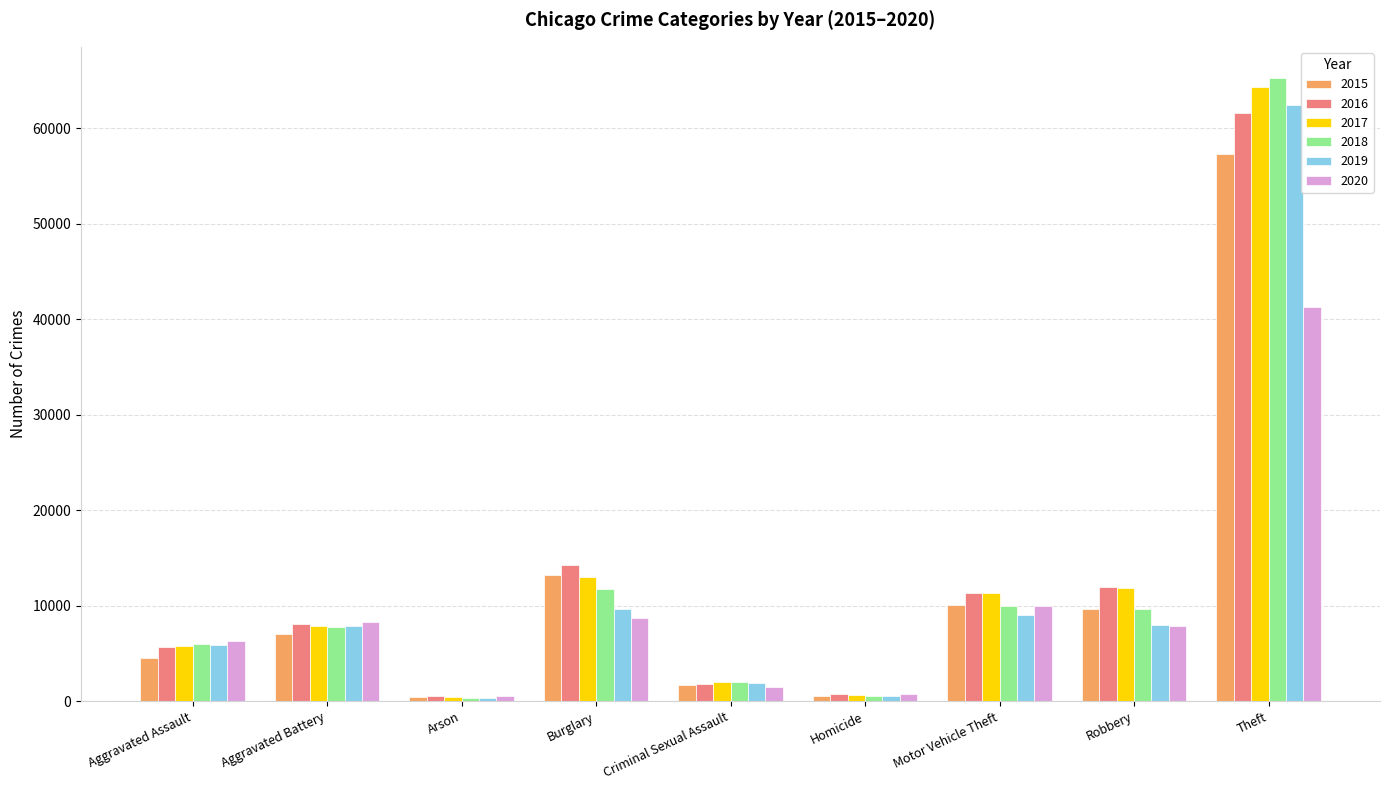

What is the total value across all series at Robbery?

59009